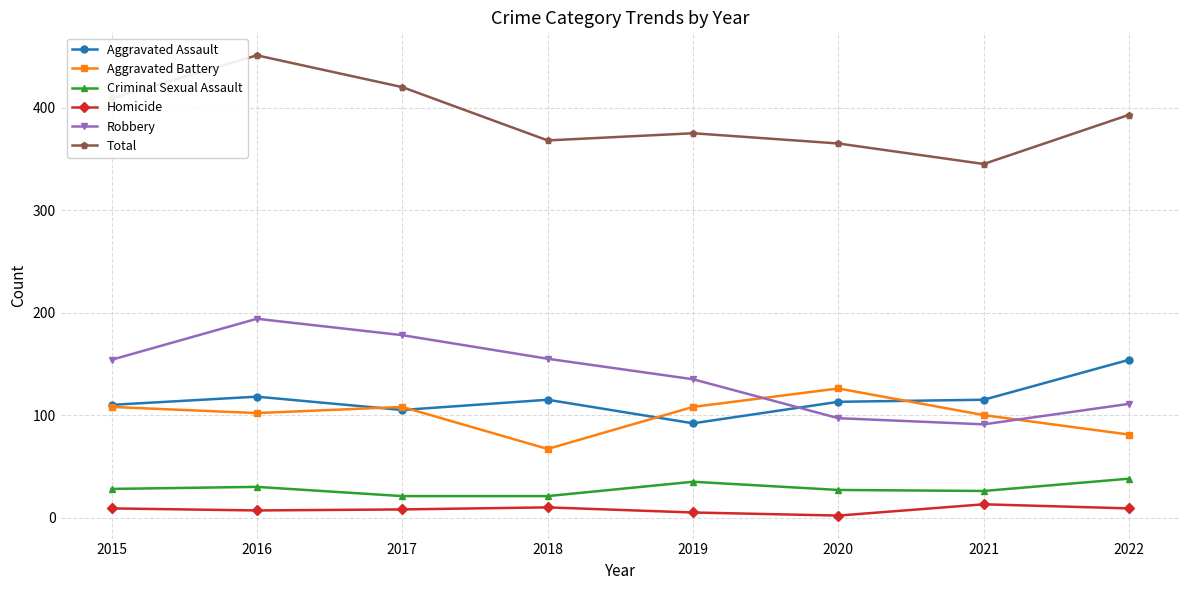

At which category does Aggravated Assault reach its first local peak?

2016